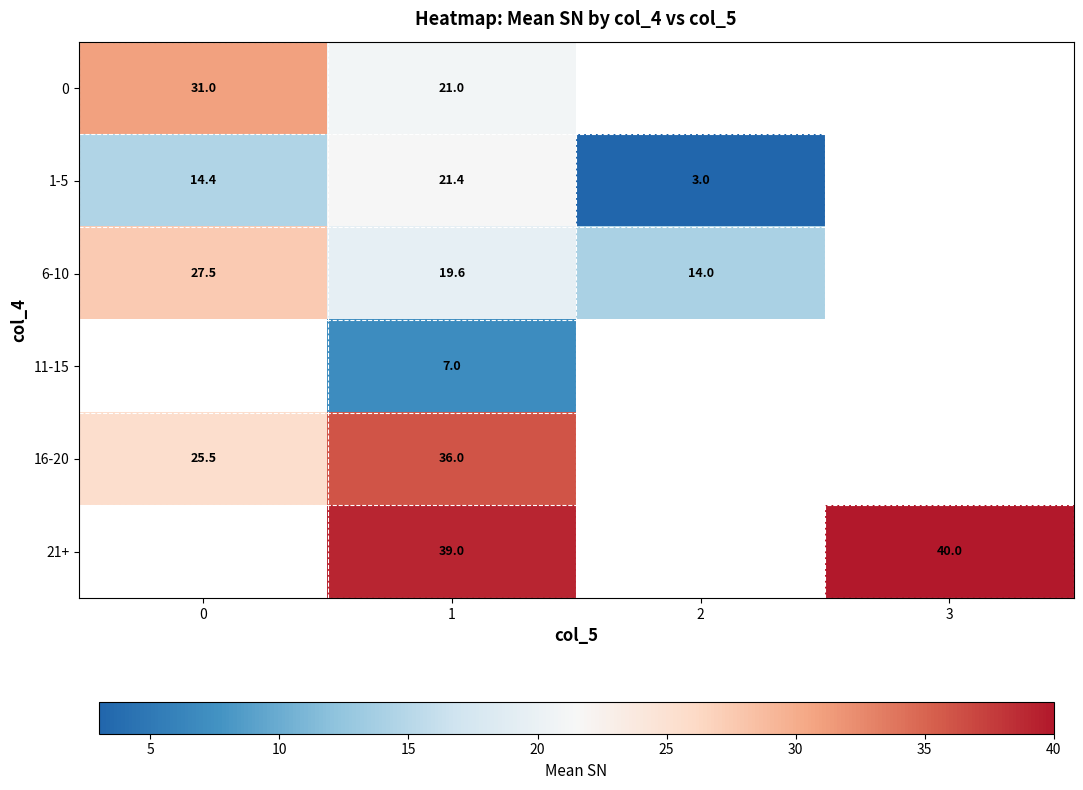

What is the sum of the 6-10 values at 1 and 0?

47.1